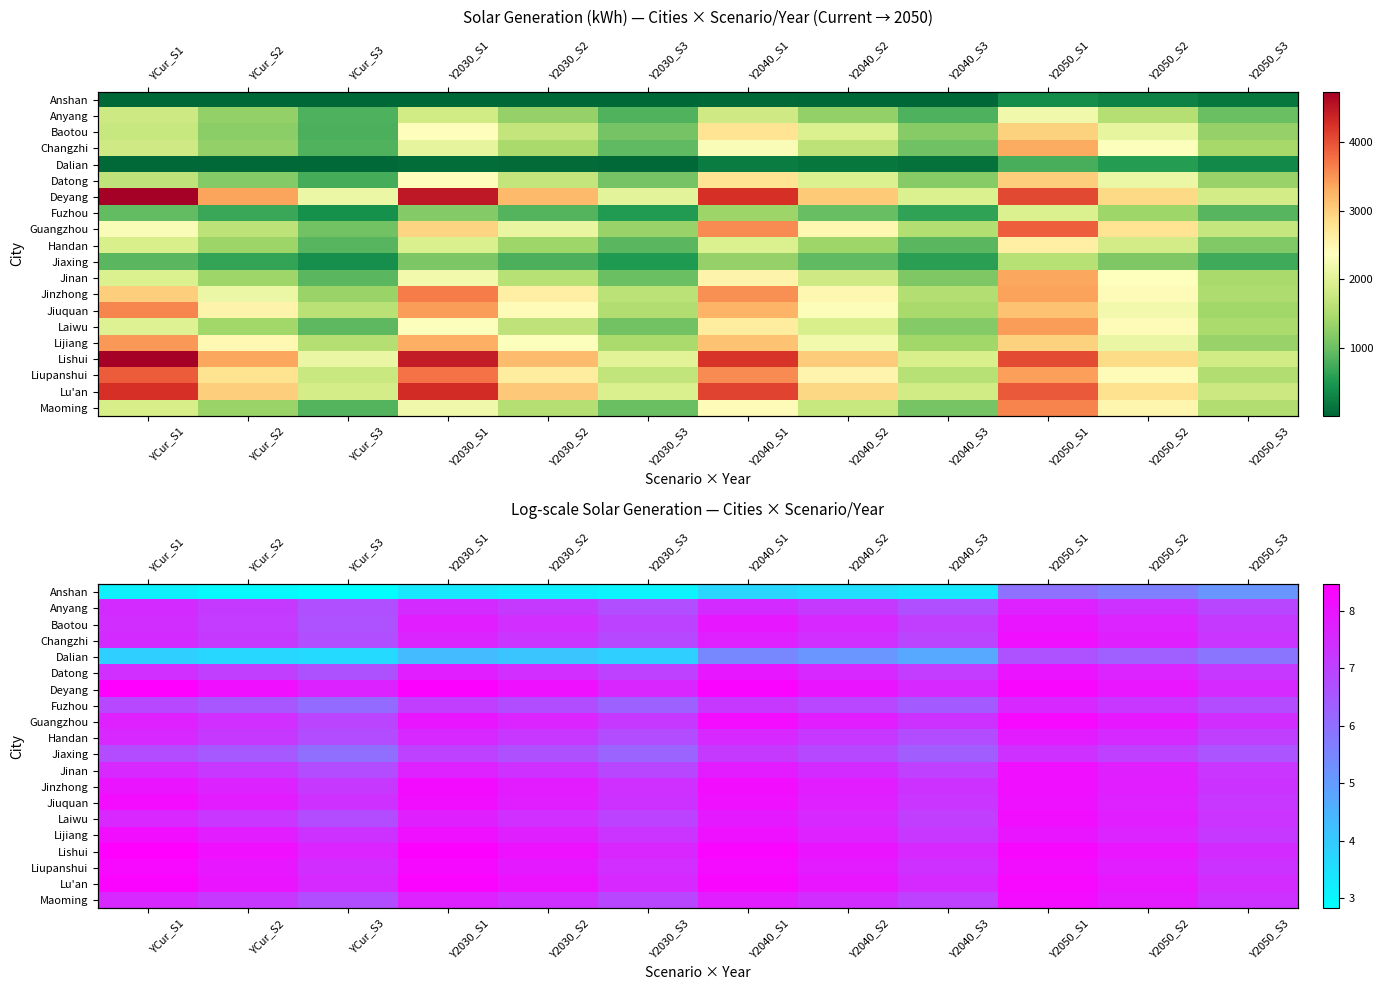

What is the minimum value for Anshan?

2.8